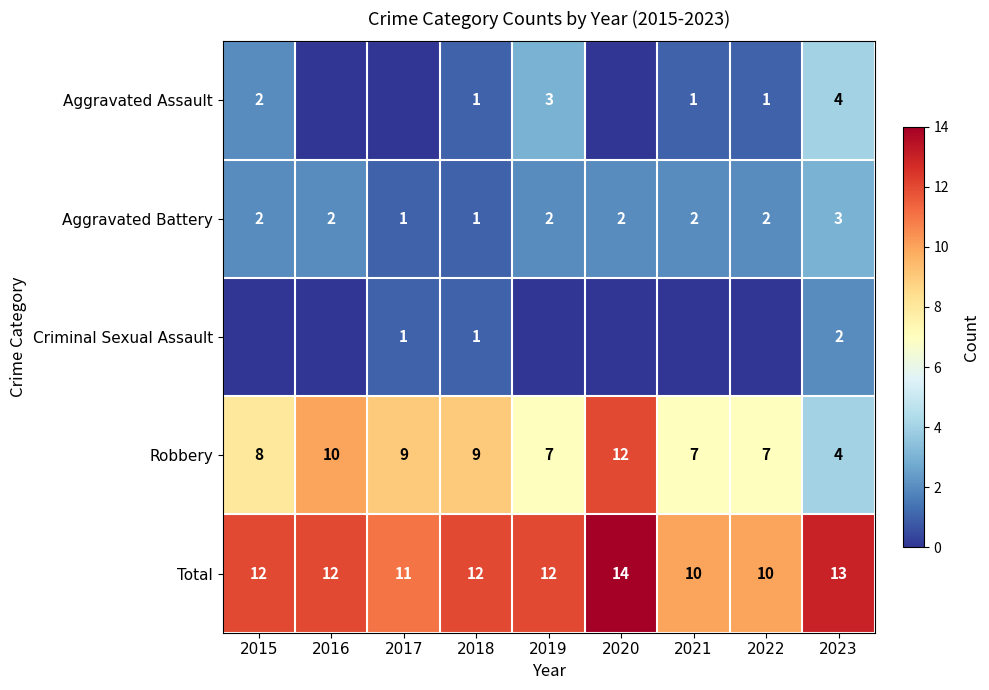

The value of Criminal Sexual Assault at 2023 is 3. True or false?

False